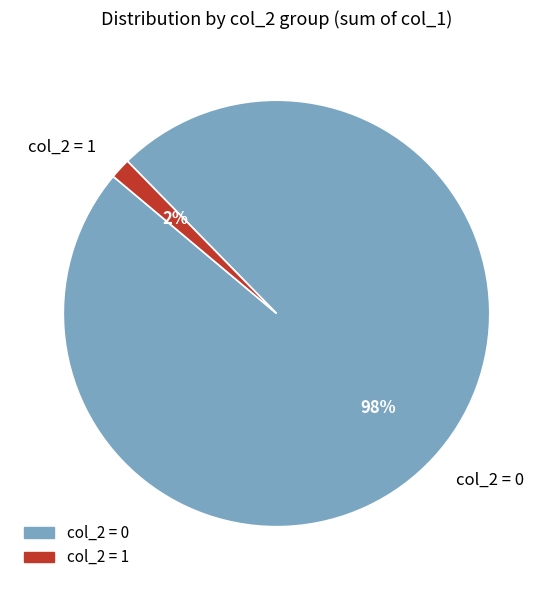

To the nearest percent, what is the combined percentage of col_2 = 0 and col_2 = 1?

100%